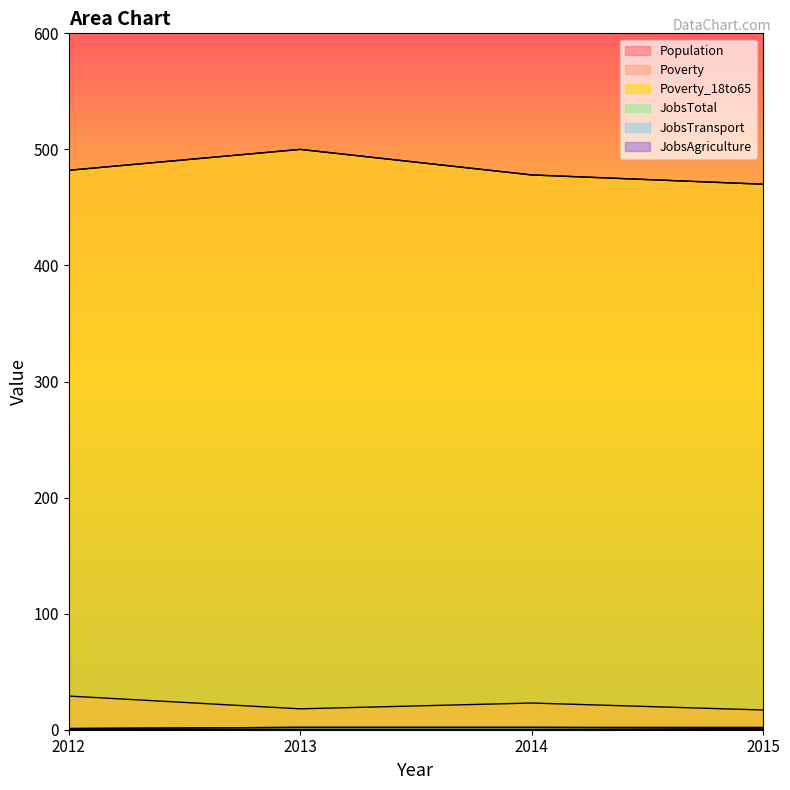

How many lines are shown in the chart?

6